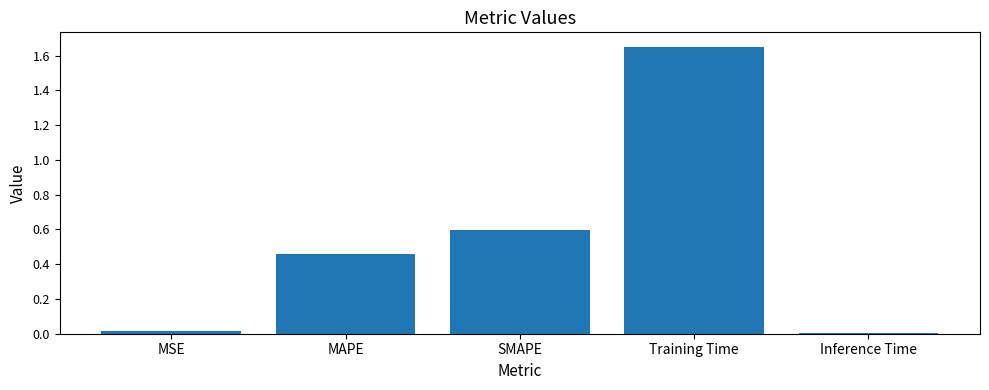

What is the difference between the maximum and minimum values?

1.6